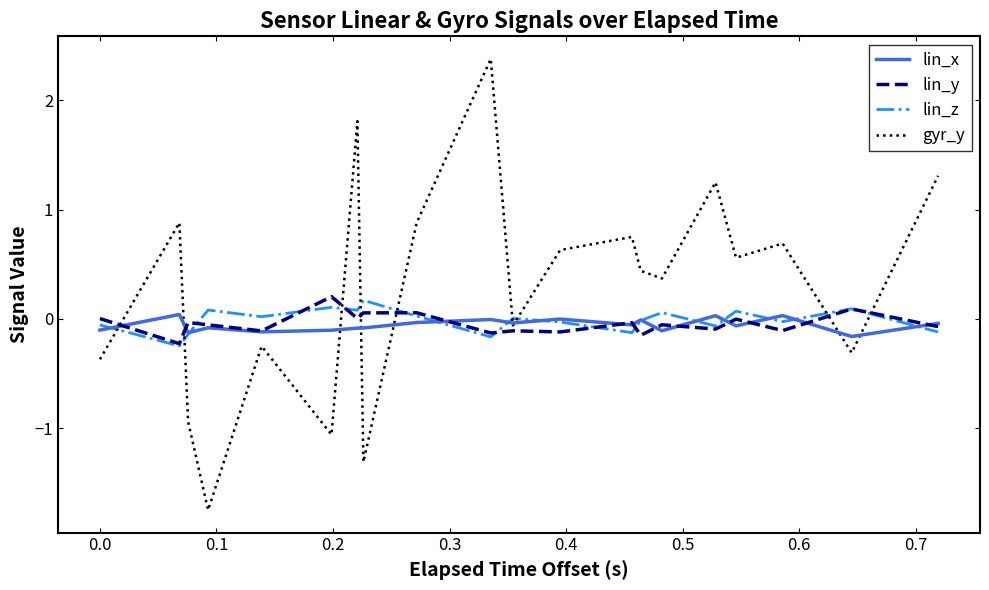

Which series has the largest range (max minus min)?

gyr_y